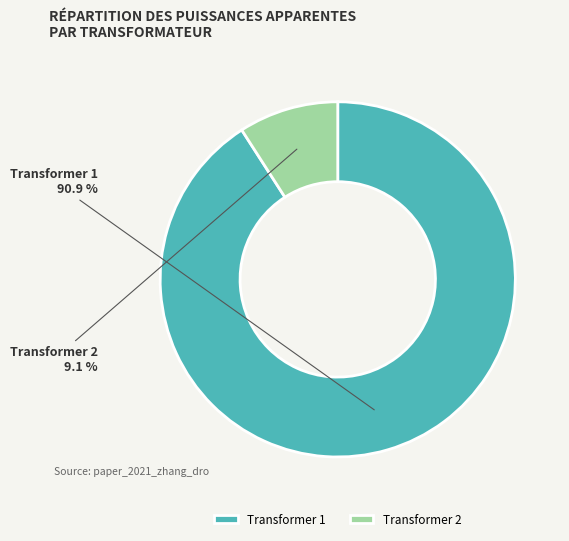

What is the ratio of the value at Transformer 1 to the value at Transformer 2?

10.0